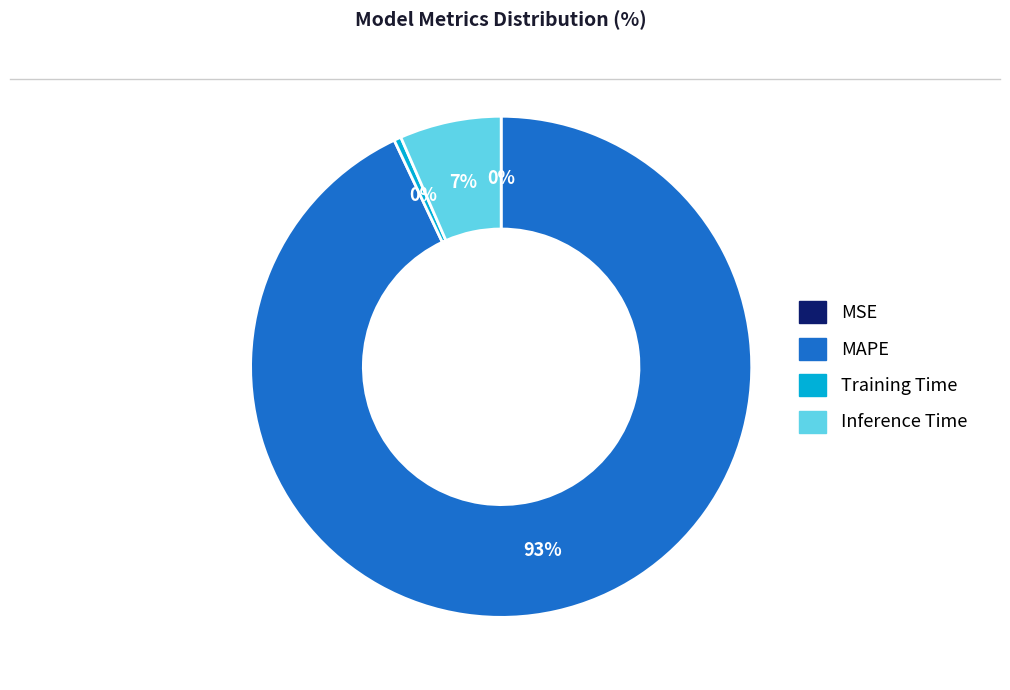

Between MAPE and Inference Time, which is larger?

MAPE